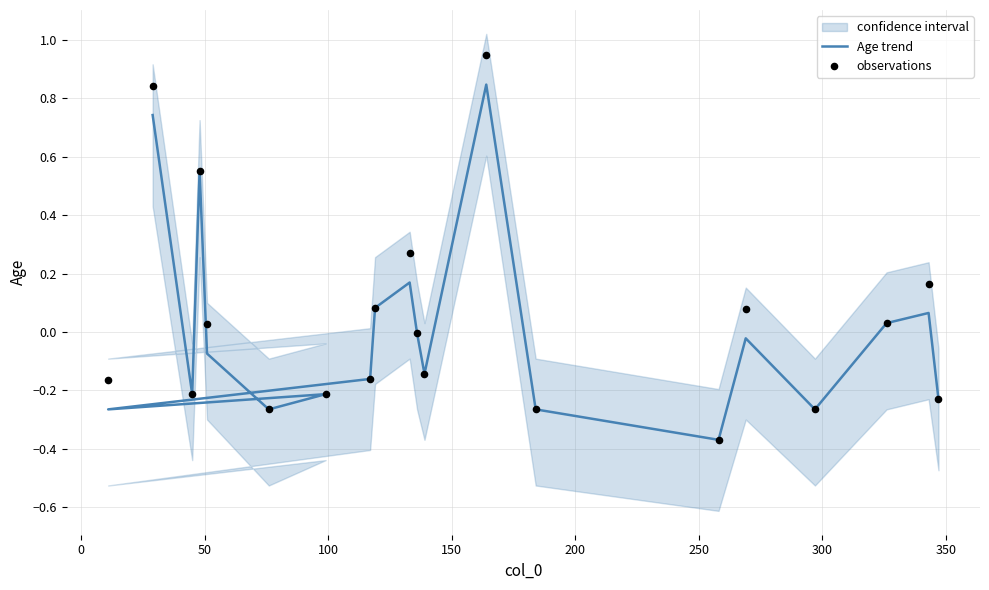

At how many categories does at least one series exceed 0?

9